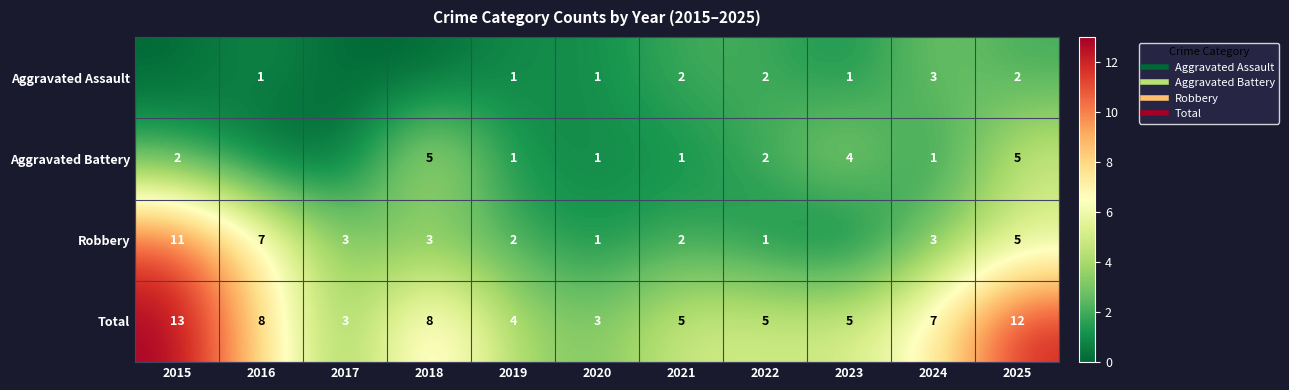

At which category is the sum across all series the highest?

2015